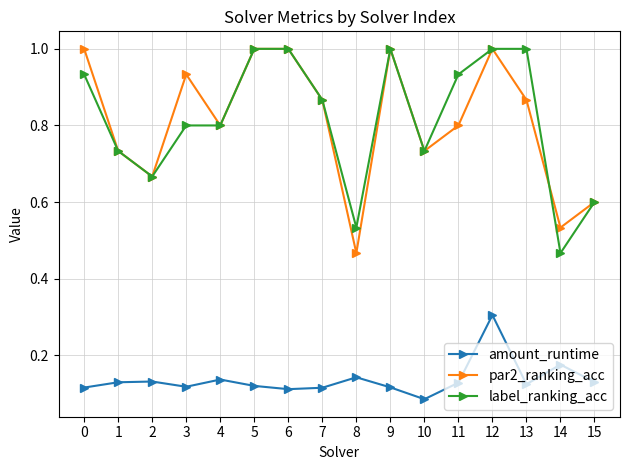

True or false: amount_runtime has a value of 0.2 at 15.

False